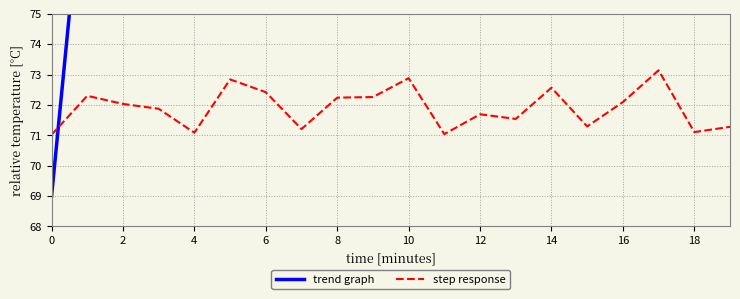

How many lines are shown in the chart?

2